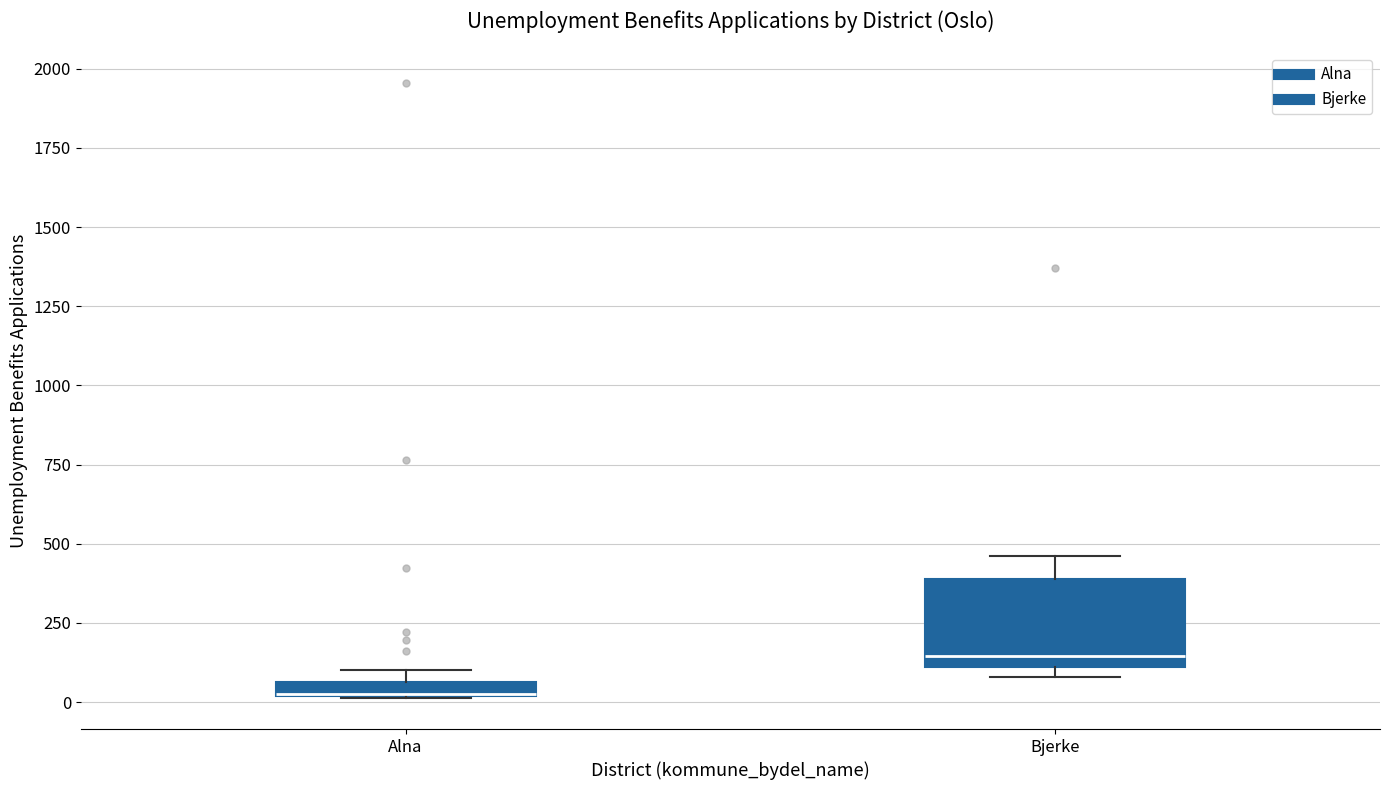

Comparing the boxes themselves (not the whiskers), which one is the tallest?

Bjerke